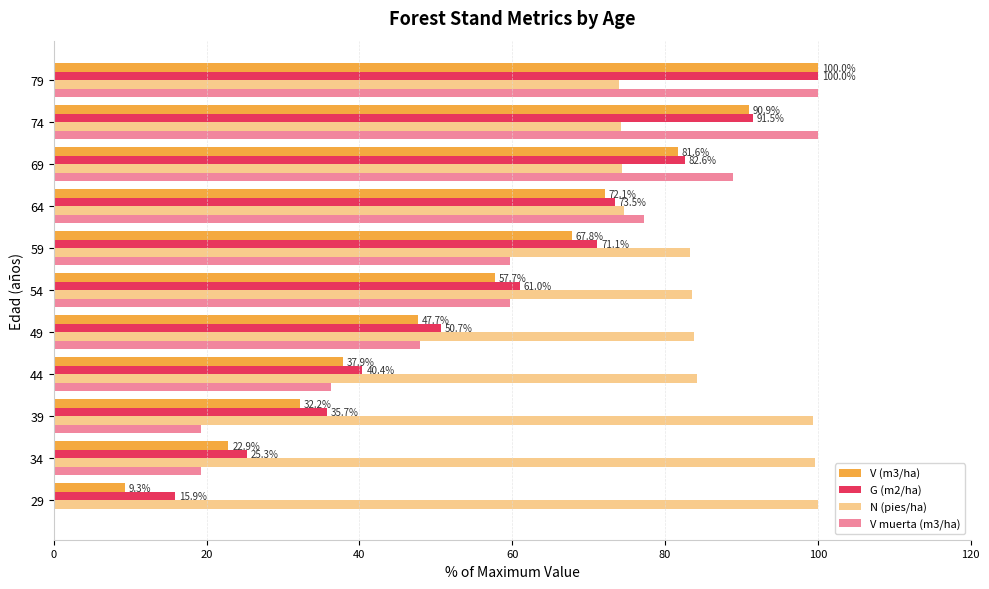

How many series are shown in this chart?

4